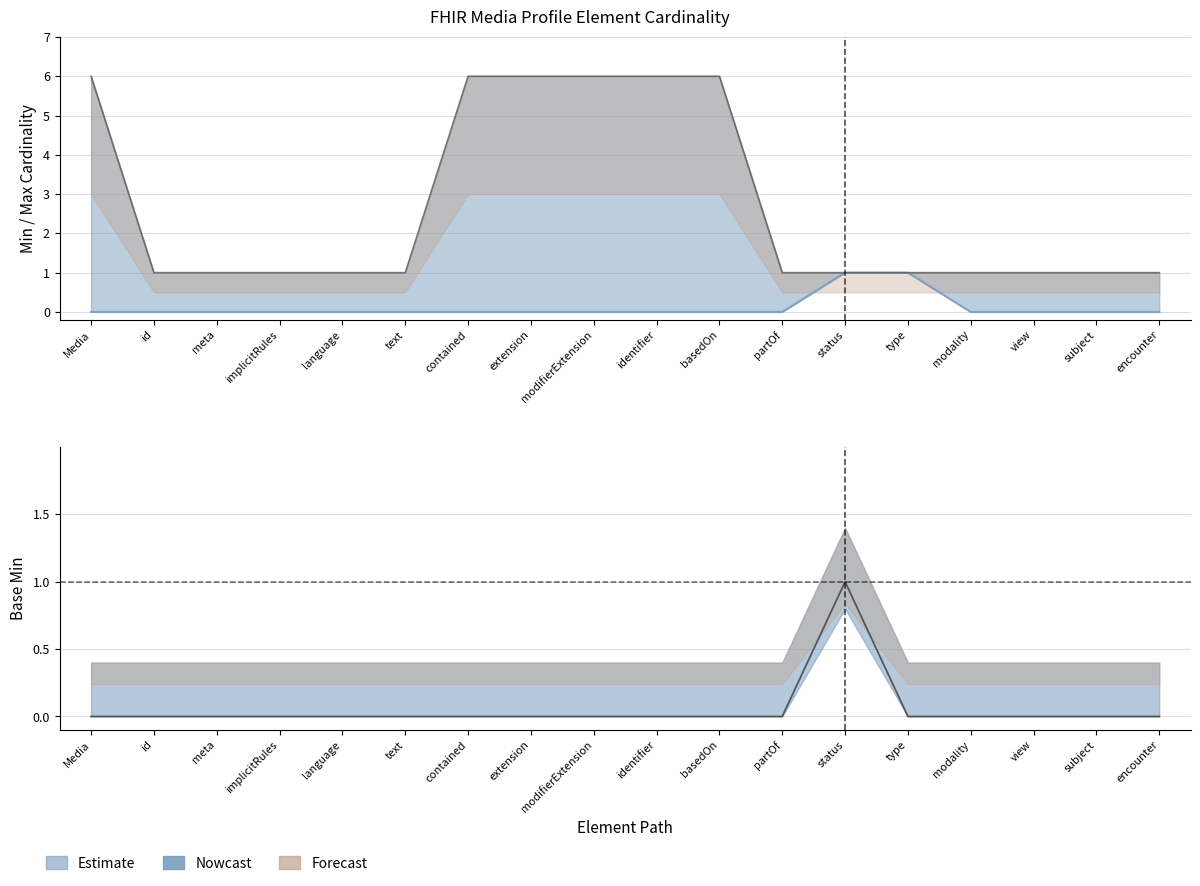

Count the Min values in the range 0 to 1.

18